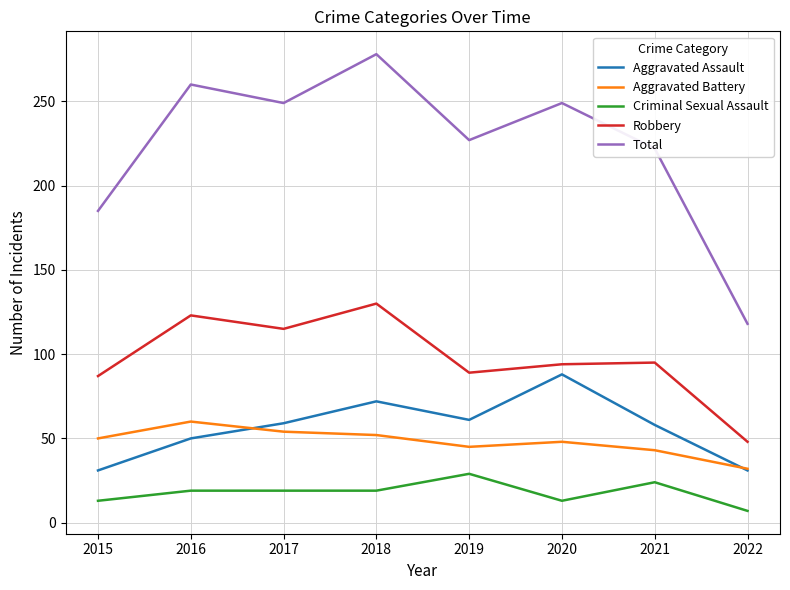

The Criminal Sexual Assault series shows 19 at 2018. True or false?

True